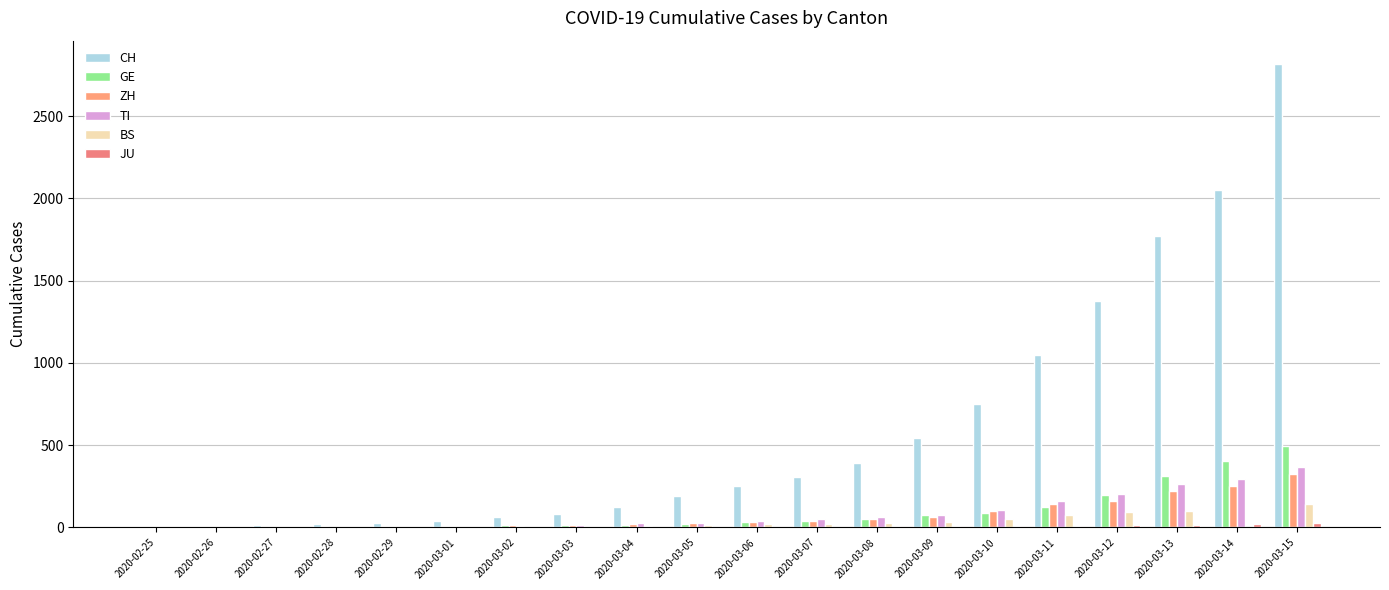

The value of JU at 2020-03-08 is 7. True or false?

True